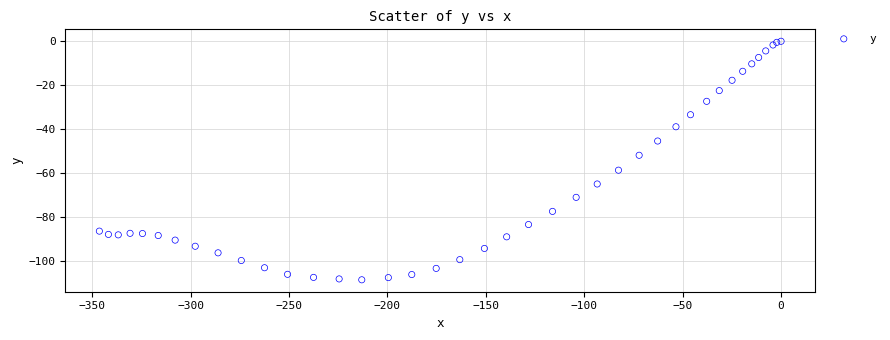

What Y value in the scatter plot is closest to -54?

-52.0